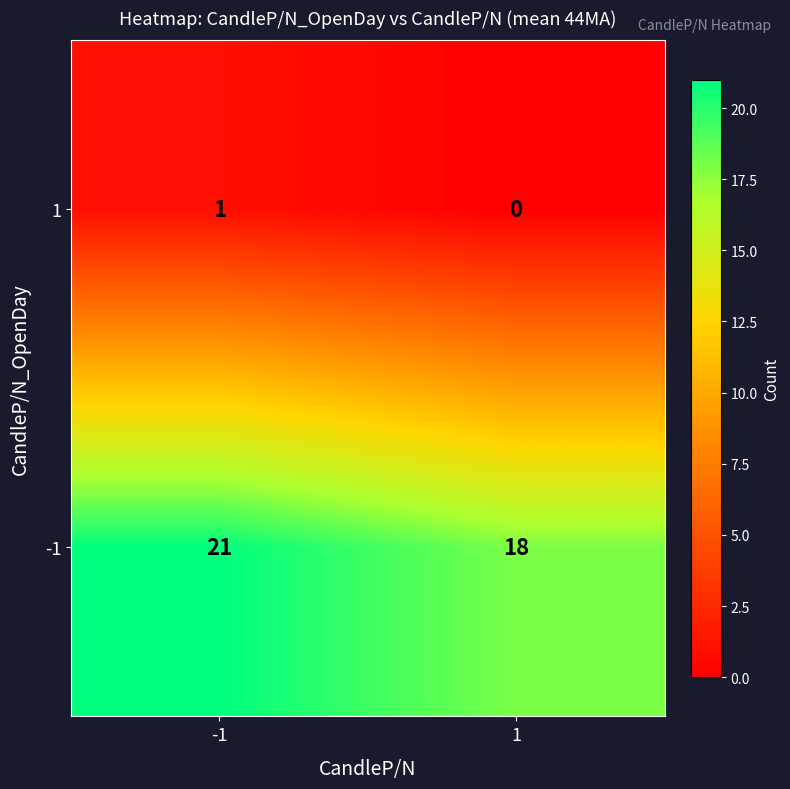

The -1 series shows 18 at 1. True or false?

True